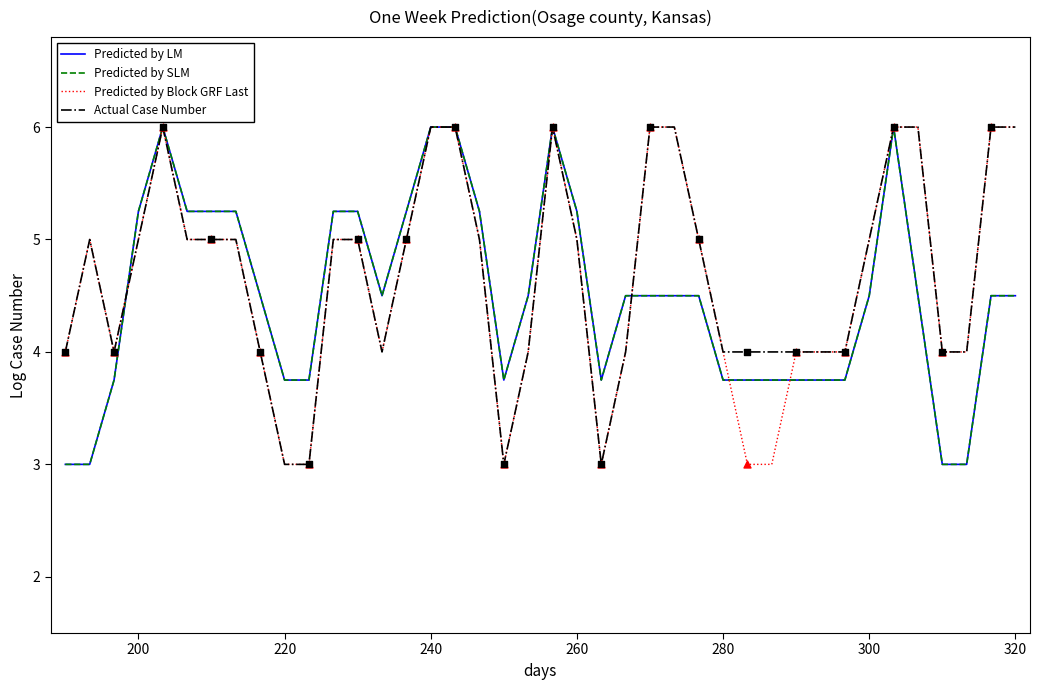

Is this an area chart (filled region under the line)?

No